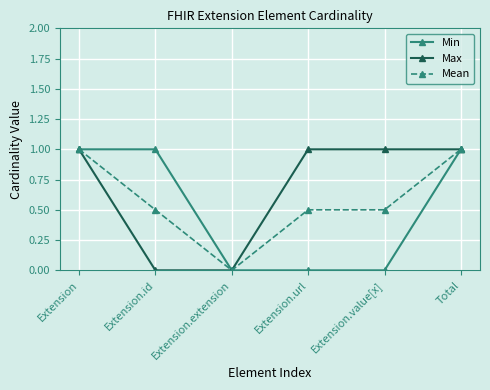

Is the value of Max at Total greater than the value of Min at Extension.value[x]?

Yes